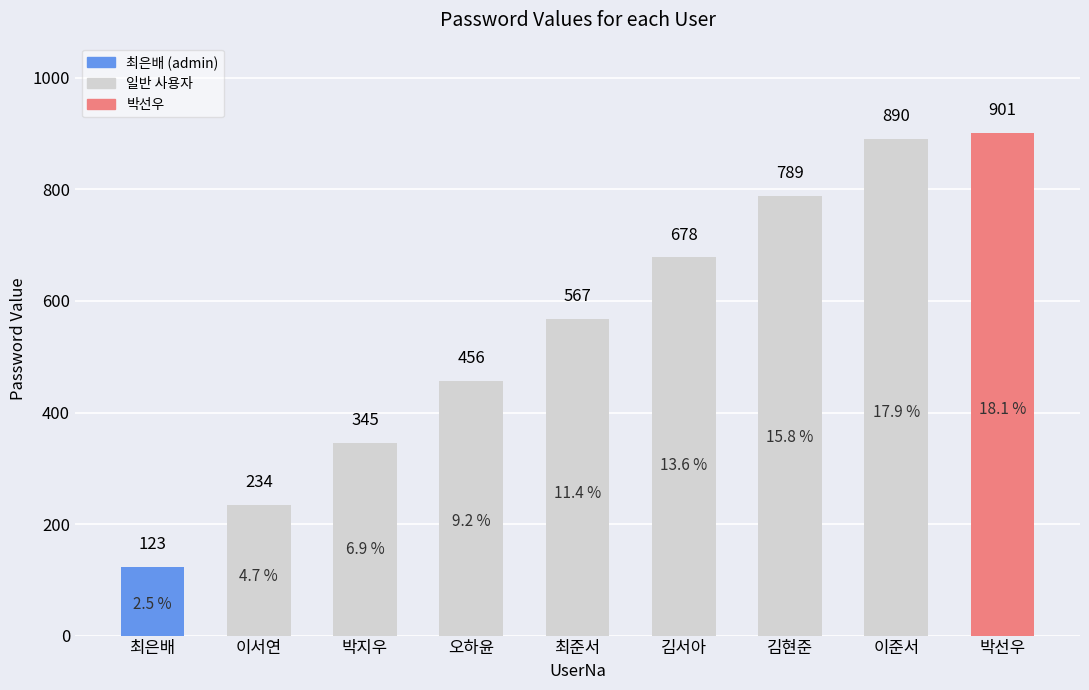

Reading left to right, transcribe all the data shown in this chart.

123	234	345	456	567	678	789	890	901